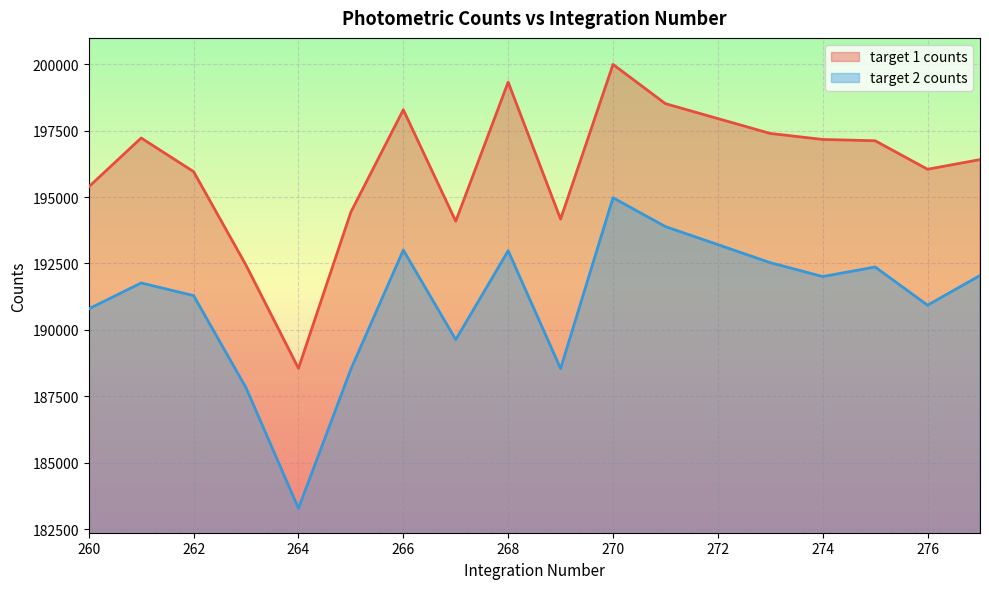

At which category is the sum across all series the highest?

270